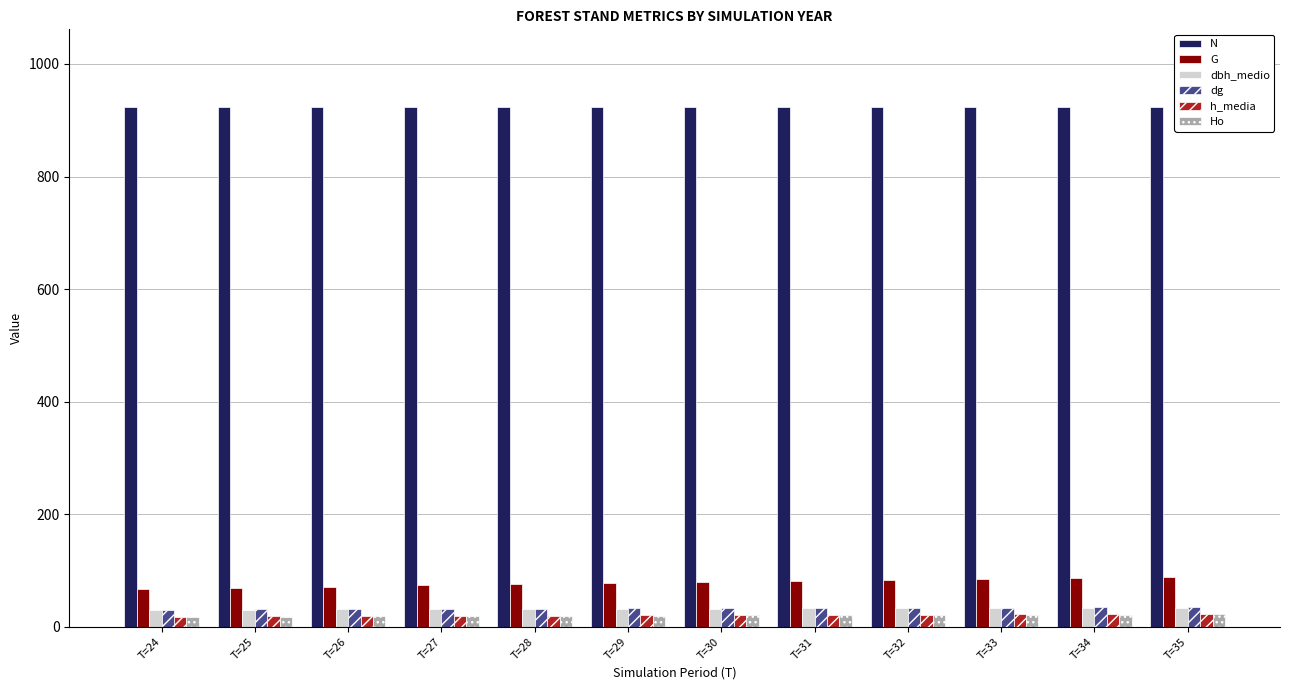

How many bars are there in total?

72